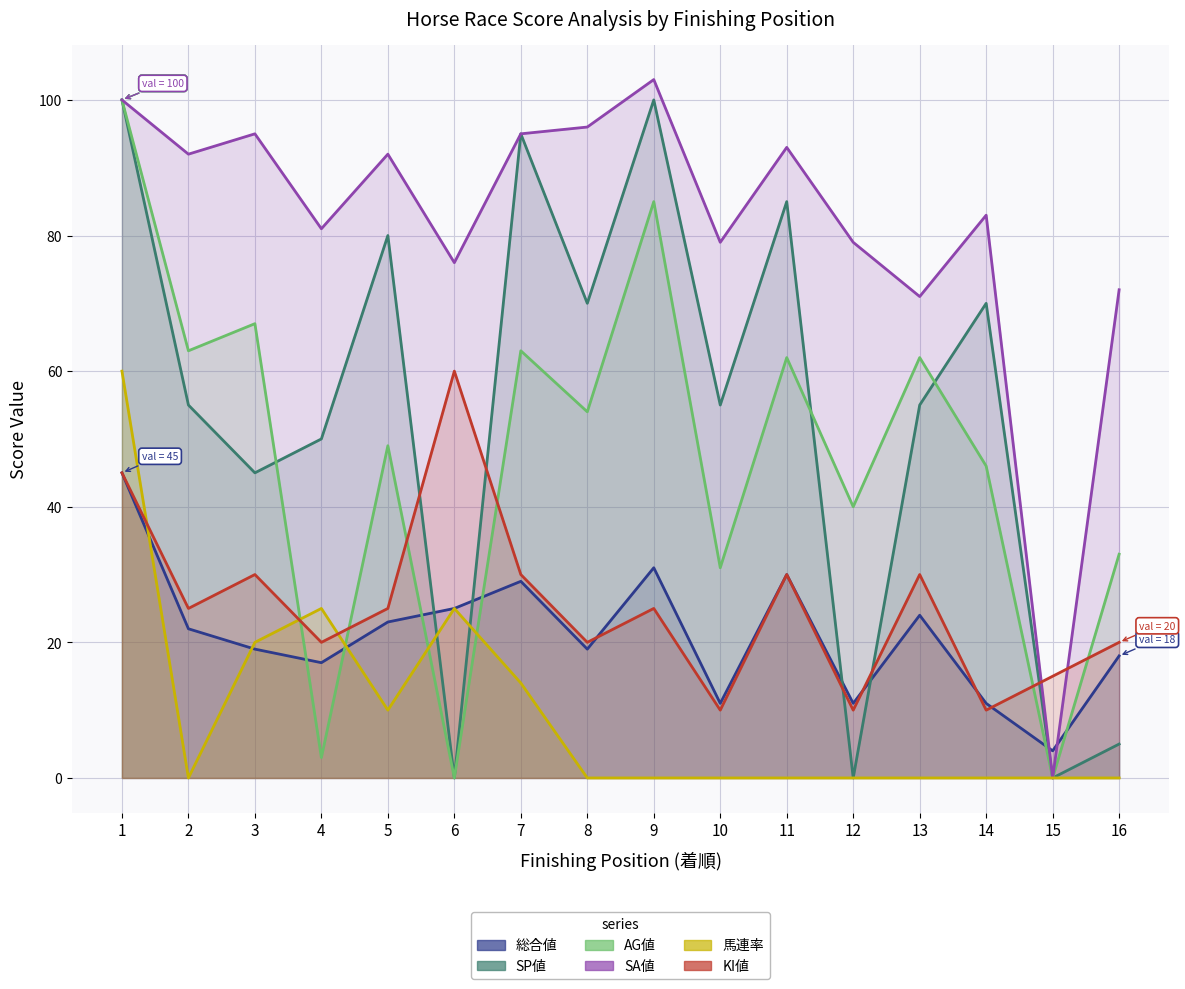

True or false: KI値 and SP値 cross at least once.

True